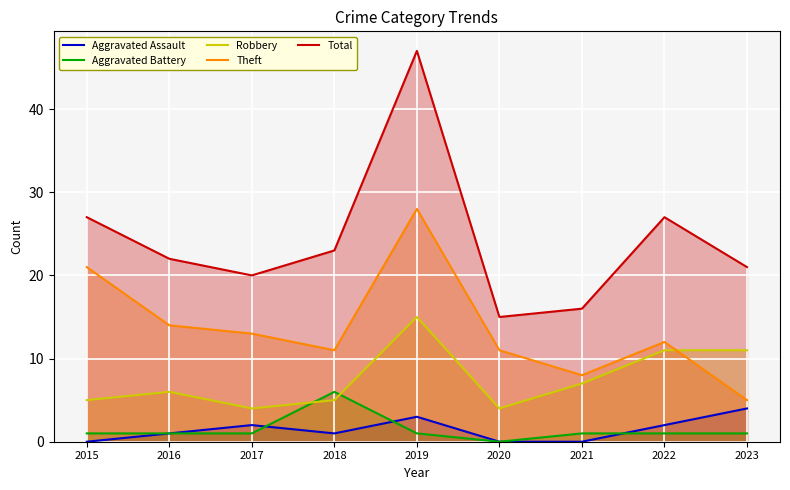

Where is the first local maximum for Total?

2019